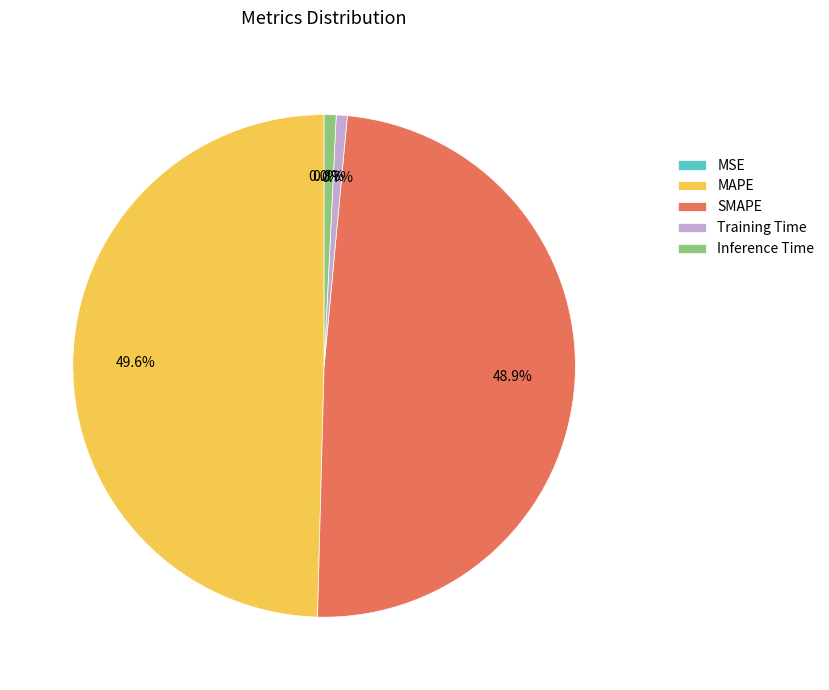

Between Training Time and SMAPE, which is larger?

SMAPE